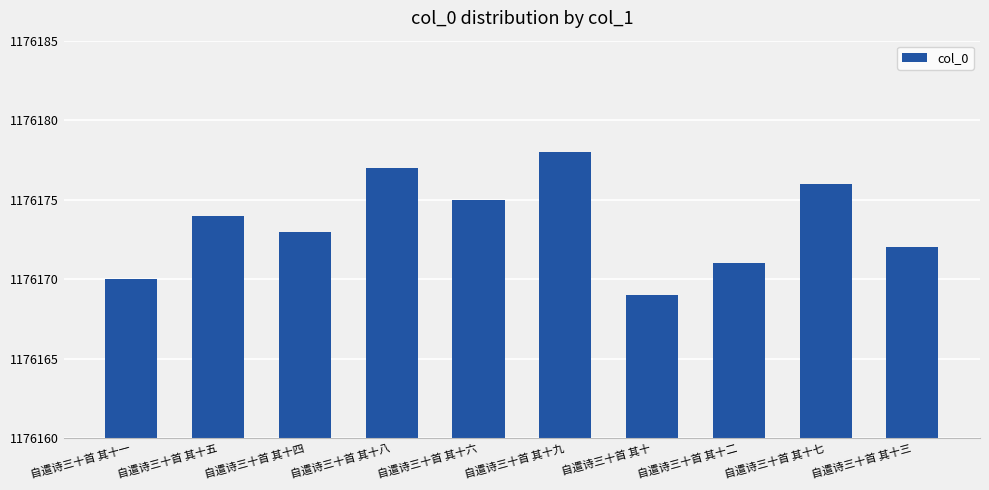

At which category does the chart reach its minimum across all series?

自遣诗三十首 其十